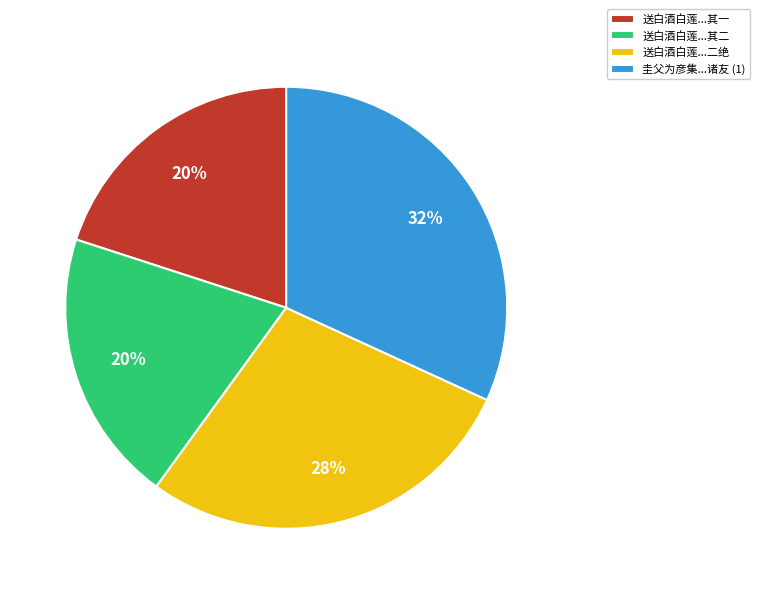

Which category has the biggest portion of the pie?

圭父为彦集...诸友 (1)